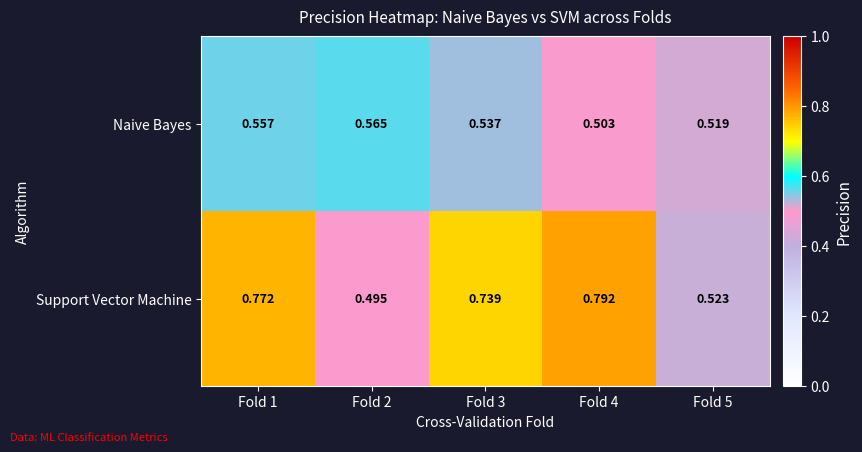

Which series changed the most between Fold 1 and Fold 5?

Support Vector Machine